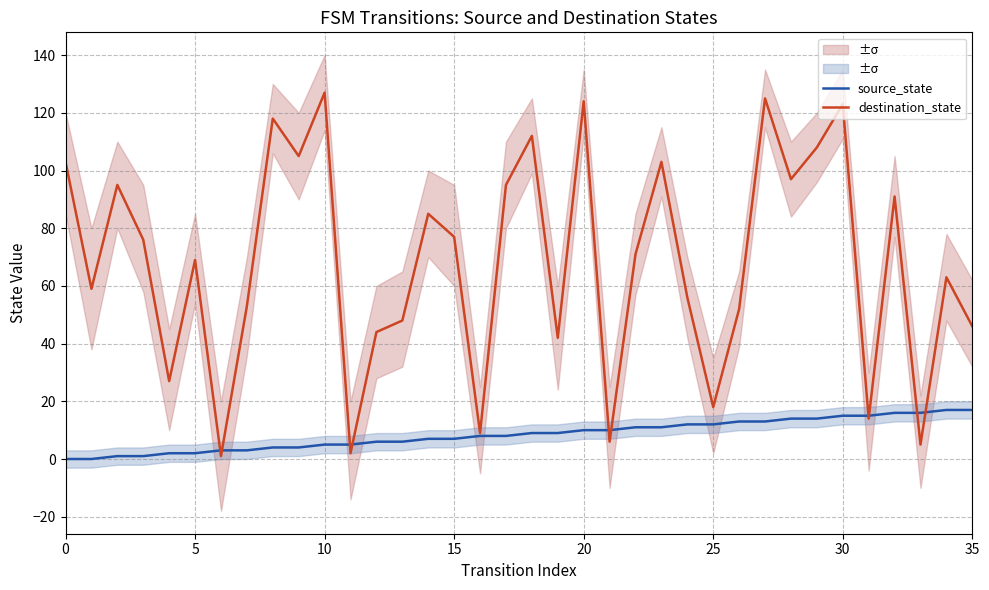

Does the chart have visible grid lines?

Yes